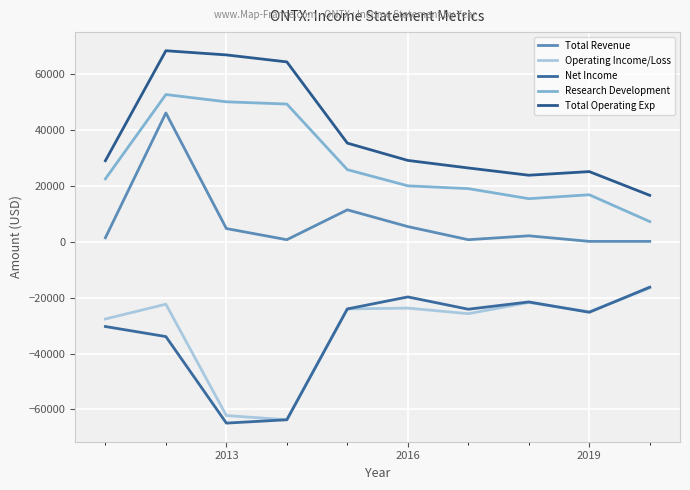

Is this an area chart (filled region under the line)?

No